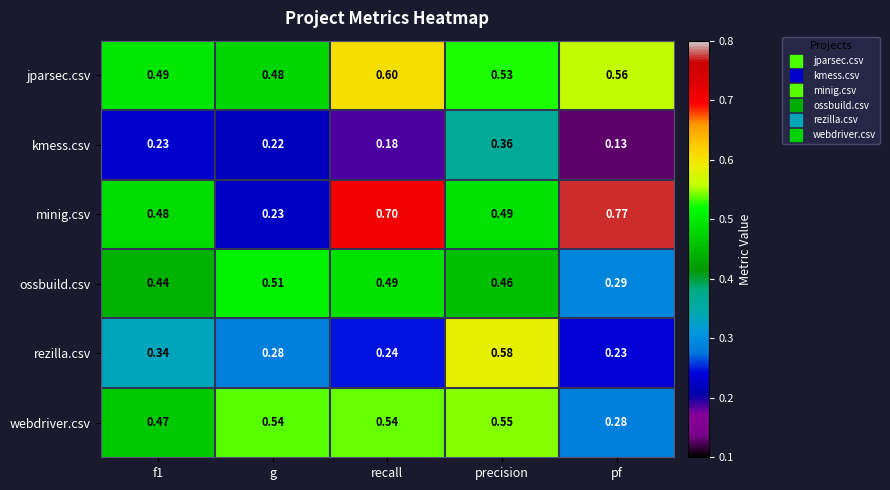

At which label is kmess.csv closest to 0?

pf